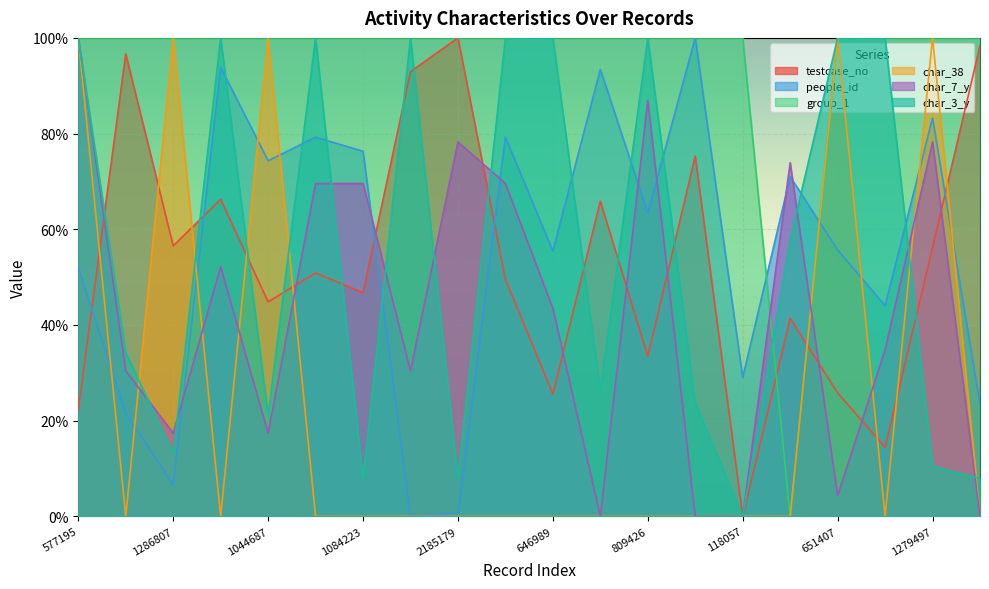

Reading right to left, transcribe all the data shown in this chart.

testcase_no: 98.4	56.2	14.4	25.8	41.4	0.0	75.3	33.4	65.9	25.6	49.5	100.0	93.0	46.7	50.9	44.8	66.3	56.5	96.6	22.2
people_id: 23.4	83.3	44.0	55.7	71.0	29.0	100.0	63.4	93.4	55.4	79.2	0.7	0.0	76.3	79.2	74.3	93.8	6.6	21.7	51.9
group_1: 100.0	100.0	100.0	100.0	0.0	100.0	100.0	100.0	100.0	100.0	100.0	100.0	100.0	100.0	100.0	100.0	100.0	100.0	100.0	100.0
char_38: 0.0	100.0	0.0	100.0	0.0	0.0	0.0	0.0	0.0	0.0	0.0	0.0	0.0	0.0	0.0	100.0	0.0	100.0	0.0	100.0
char_7_y: 0.0	78.3	34.8	4.3	73.9	0.0	0.0	87.0	0.0	43.5	69.6	78.3	30.4	69.6	69.6	17.4	52.2	17.4	30.4	100.0
char_3_y: 7.9	10.5	100.0	100.0	57.9	0.0	23.7	100.0	26.3	100.0	100.0	7.9	100.0	7.9	100.0	21.1	100.0	13.2	34.2	100.0